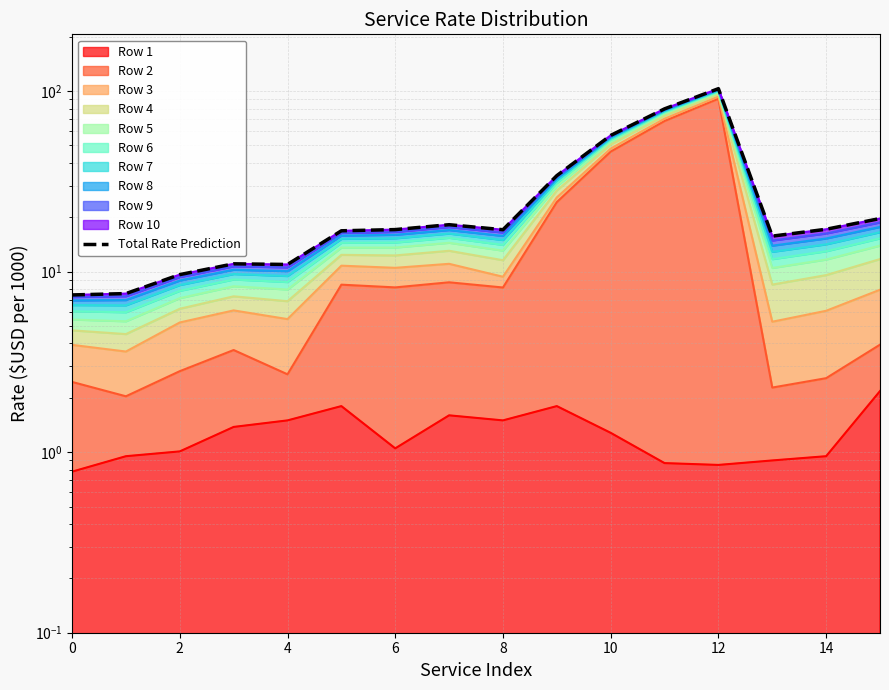

True or false: the data shows 37.5 at 11.

False